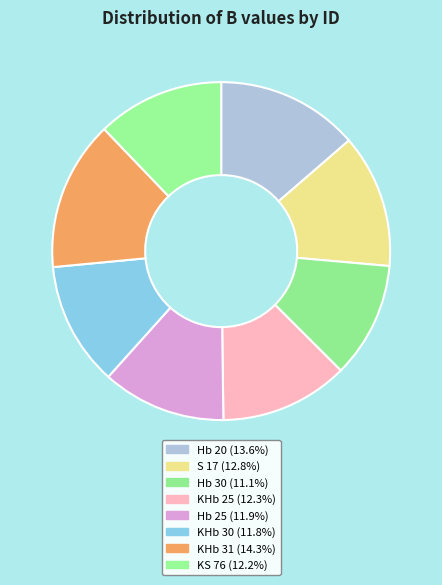

What is the smallest slice in the pie chart?

Hb 30